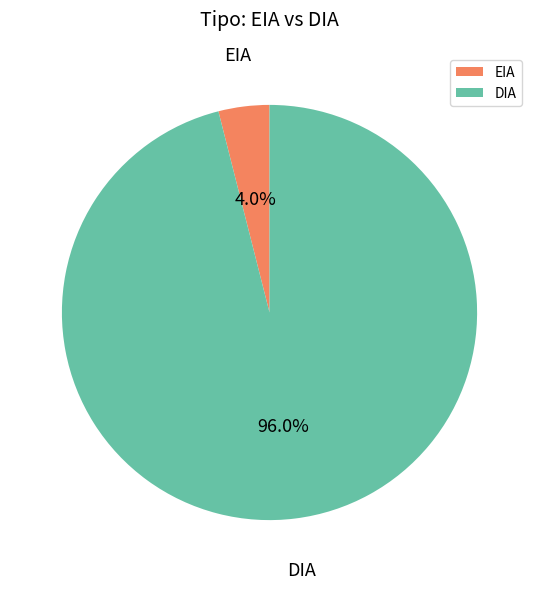

Which slice is the smallest?

EIA